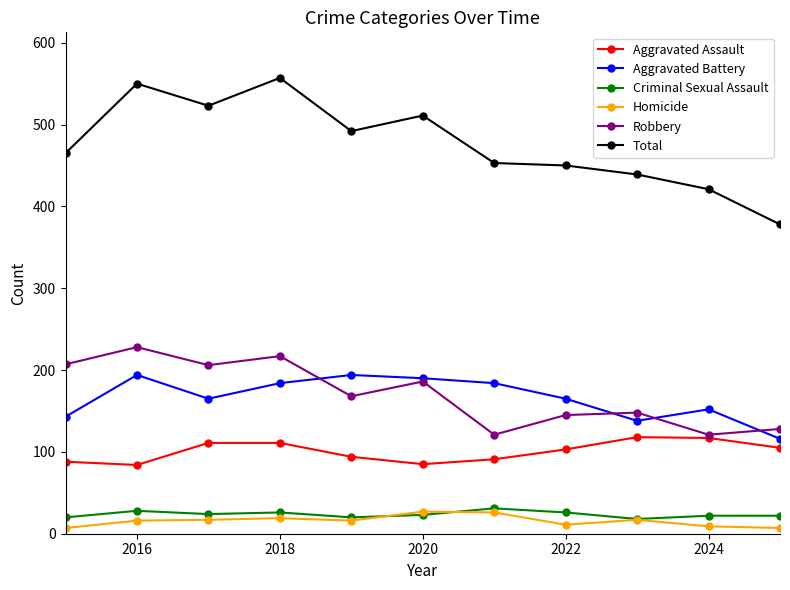

What is the value of the Criminal Sexual Assault point at the 8th from the left?

26